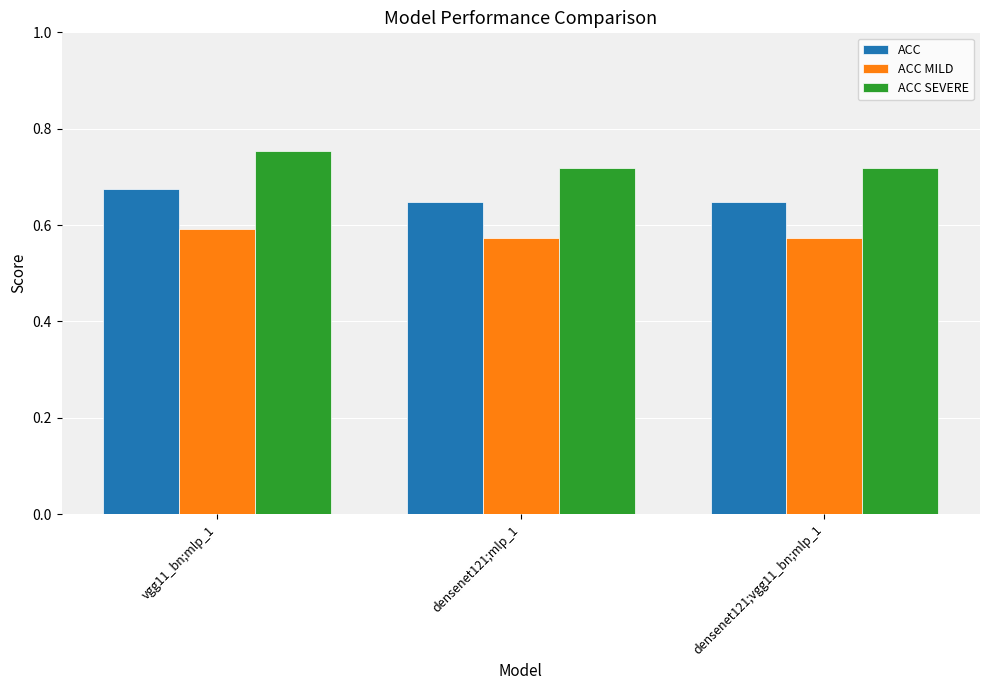

At which label does ACC reach its peak?

vgg11_bn;mlp_1